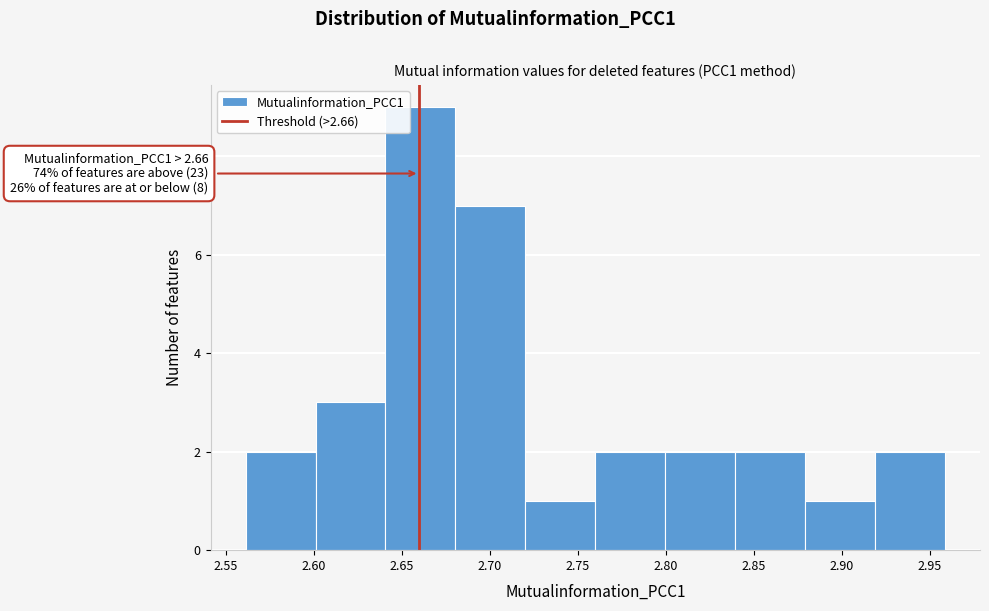

Over which range of the x-axis is the bar tallest?

2.64 to 2.68